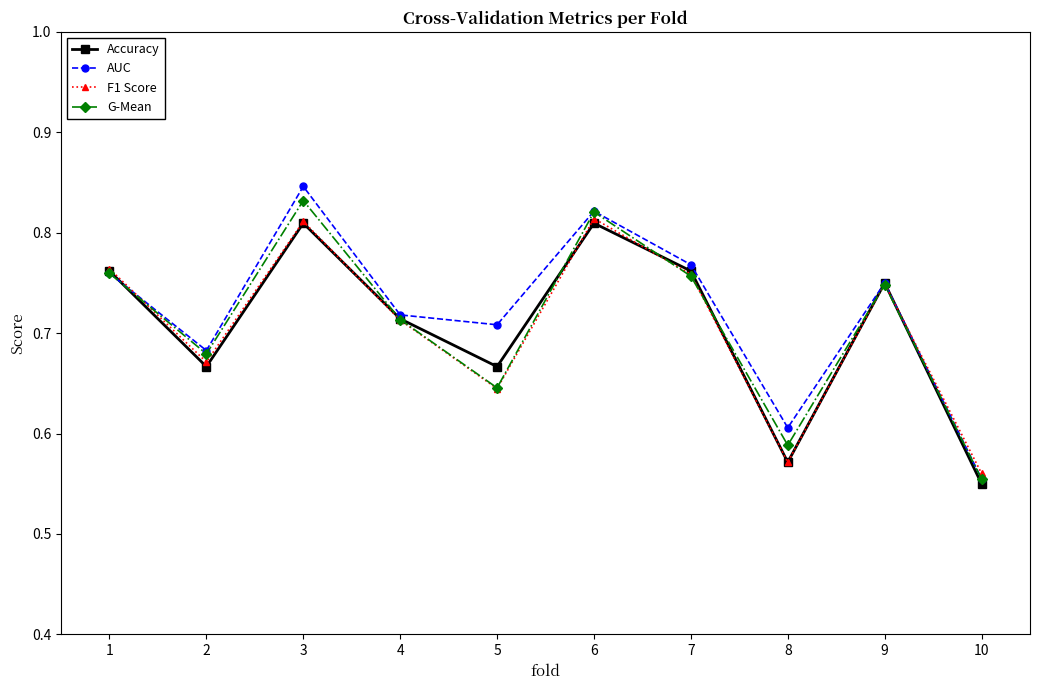

True or false: Accuracy has a value of 0.4 at 3.

False